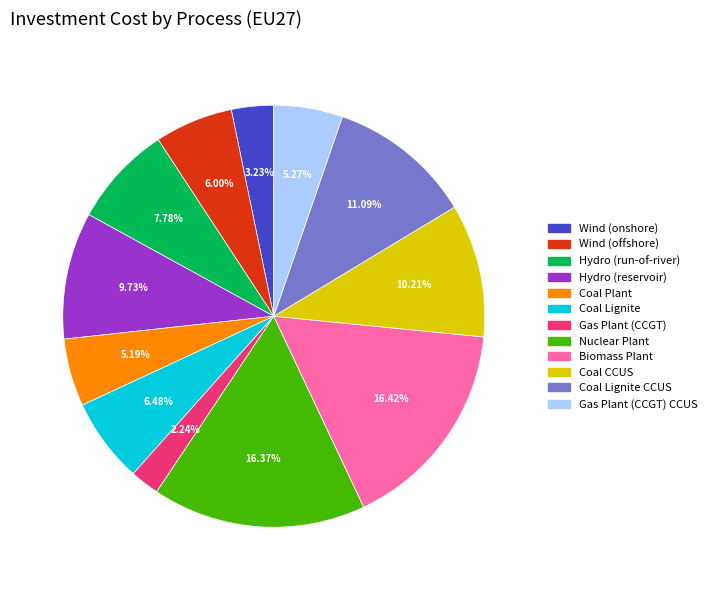

Is there any slice that represents more than half of the pie?

No